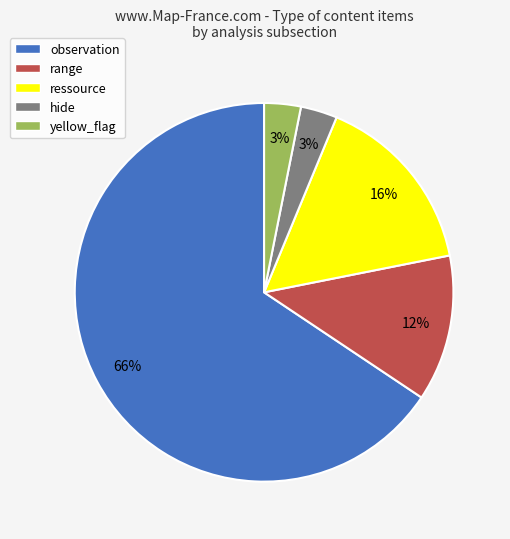

What is the ratio of the value at hide to the value at yellow_flag?

1.0